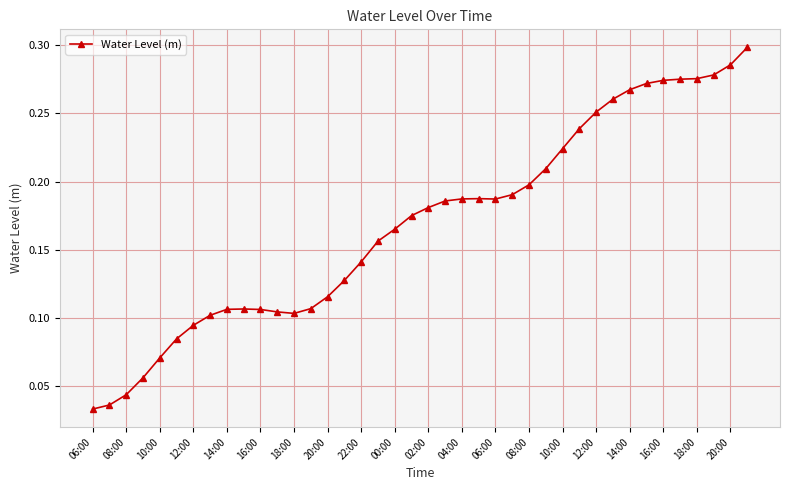

Count the values in the range 0 to 1.

40